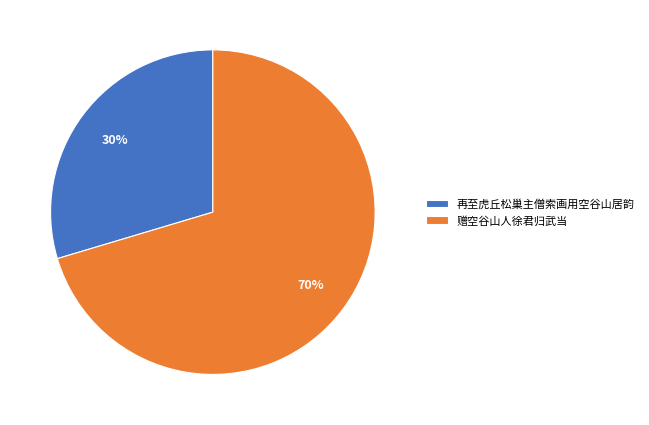

What is the smallest slice in the pie chart?

再至虎丘松巢主僧索画用空谷山居韵